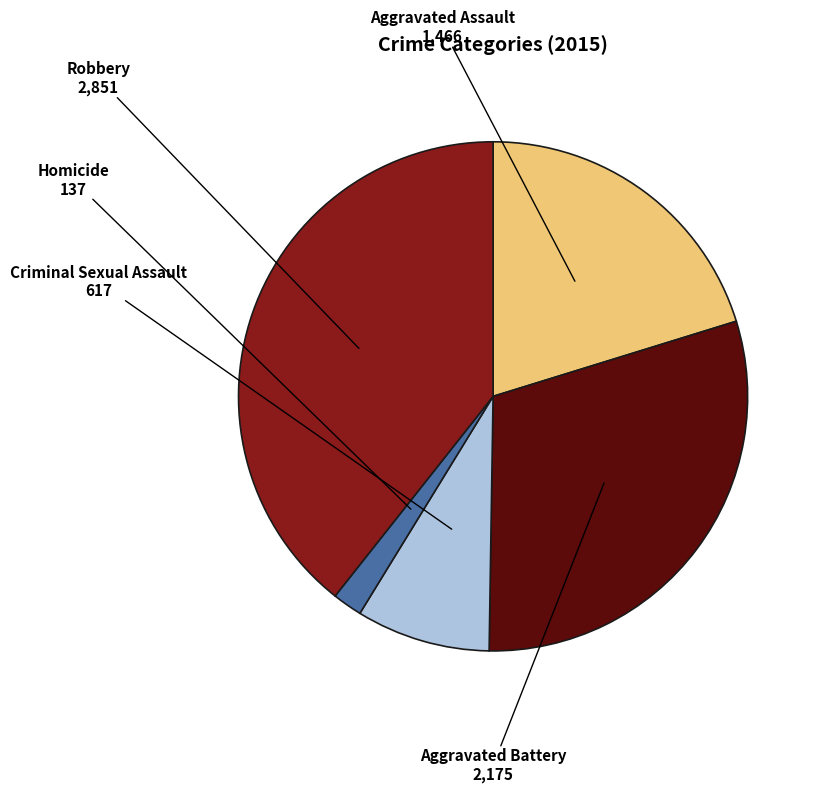

Is there a majority slice in this chart?

No